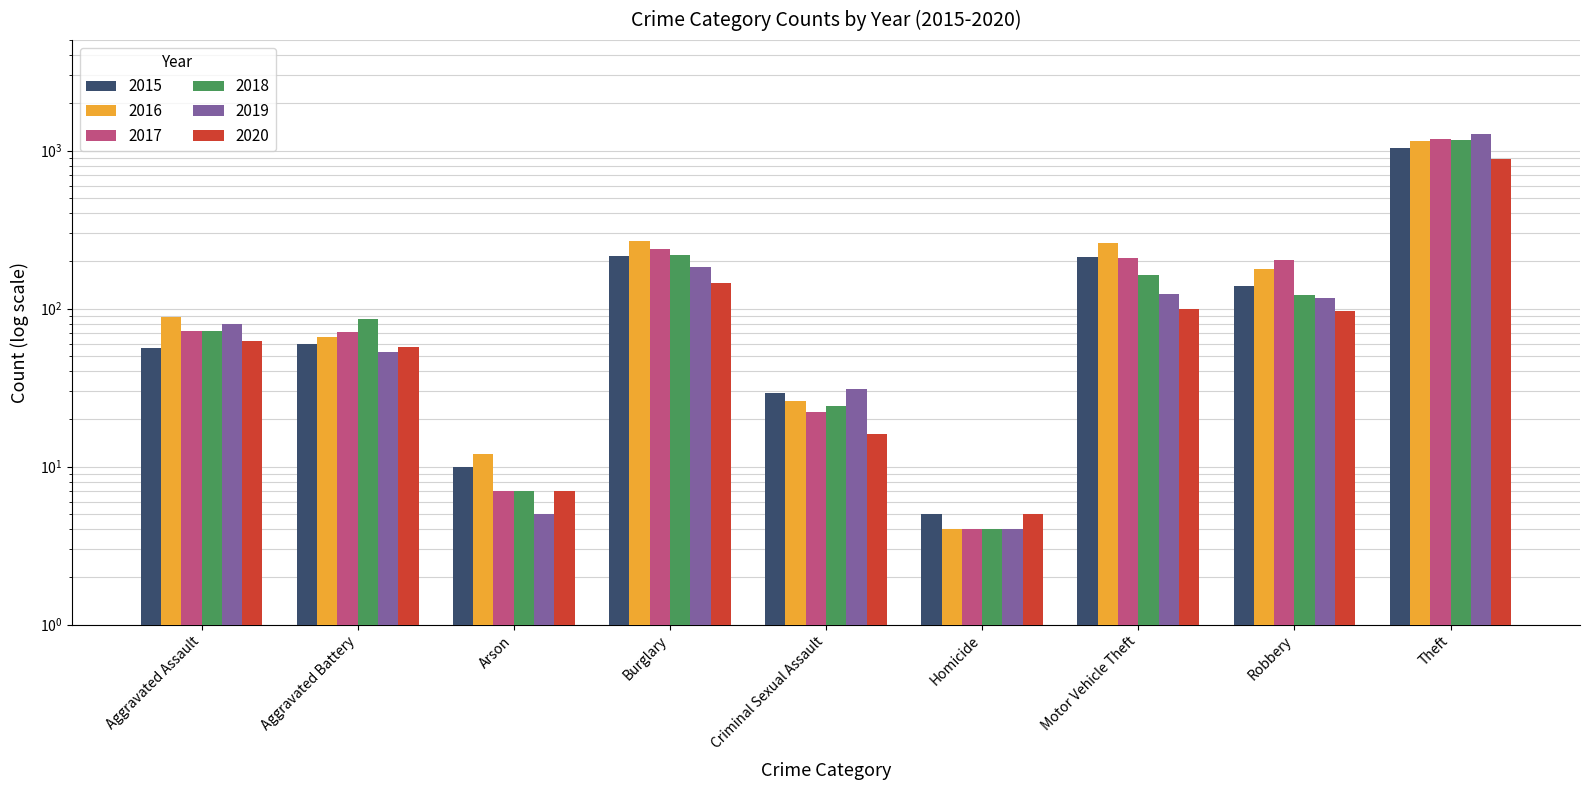

What are all the series names shown in the legend?

2015, 2016, 2017, 2018, 2019, 2020